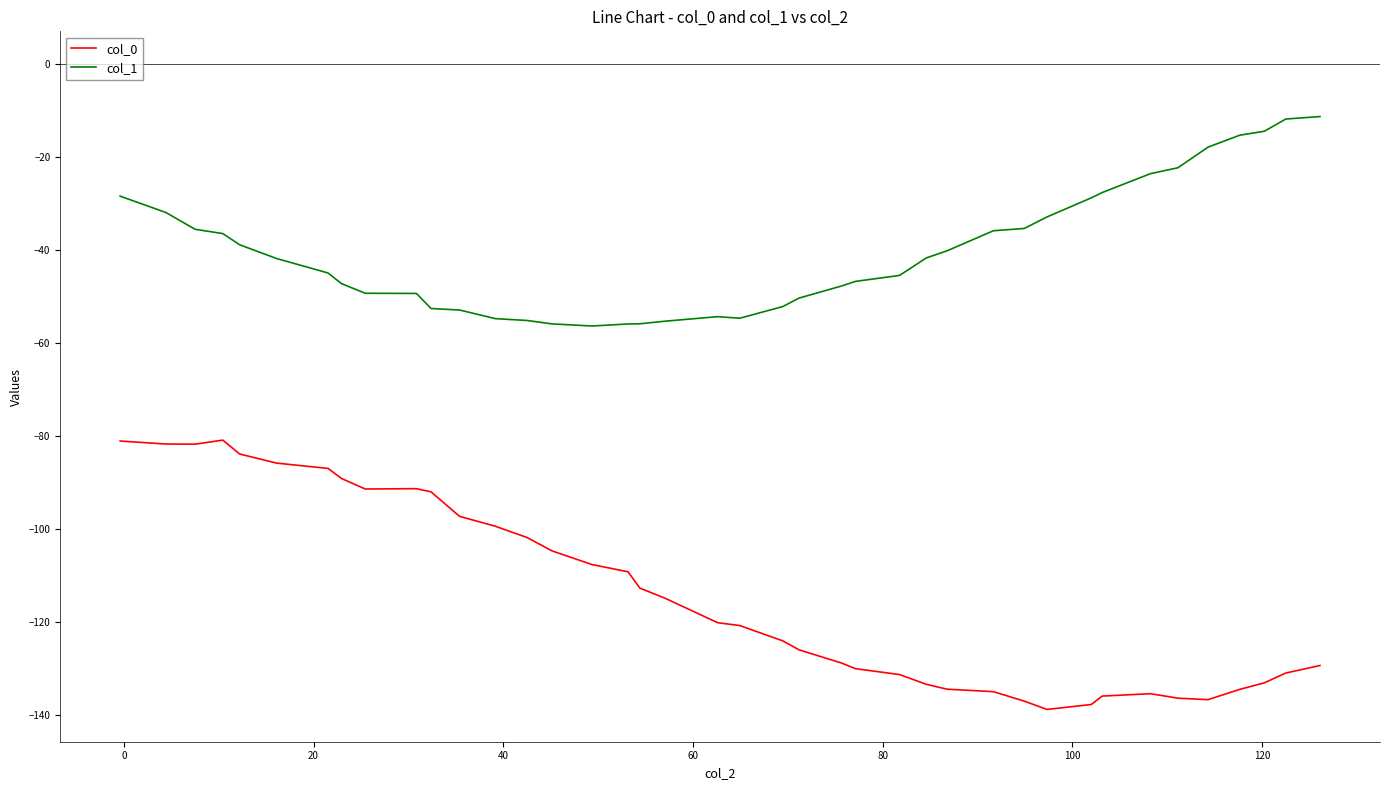

Which series has the largest total across all categories?

col_1